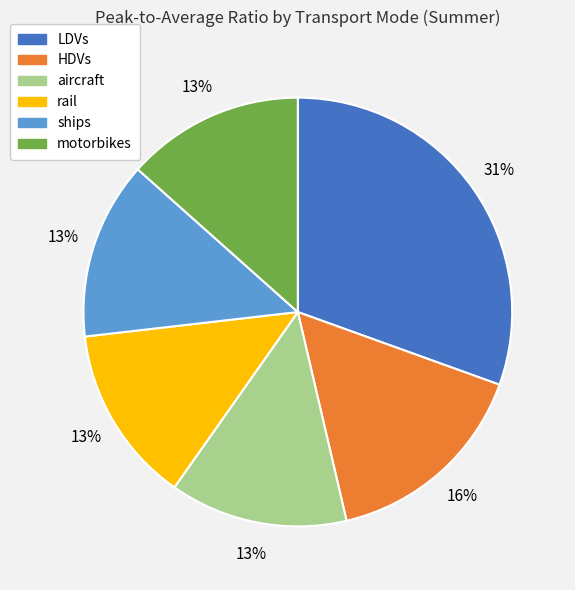

To the nearest percent, what is the average slice percentage?

17%